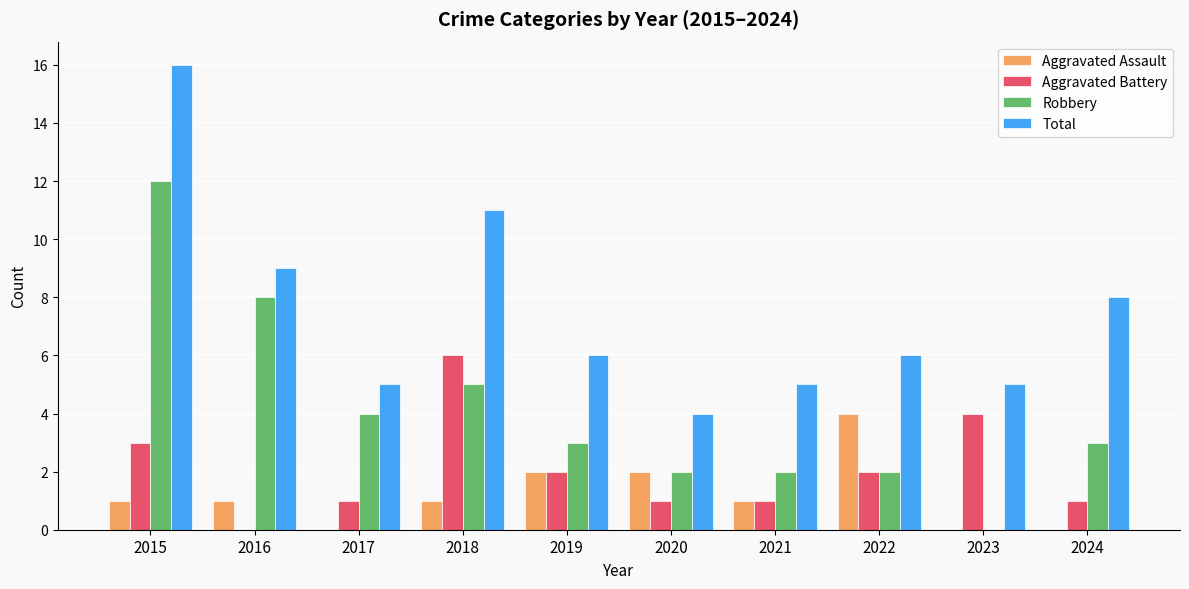

What is the highest value of the Aggravated Assault series?

4